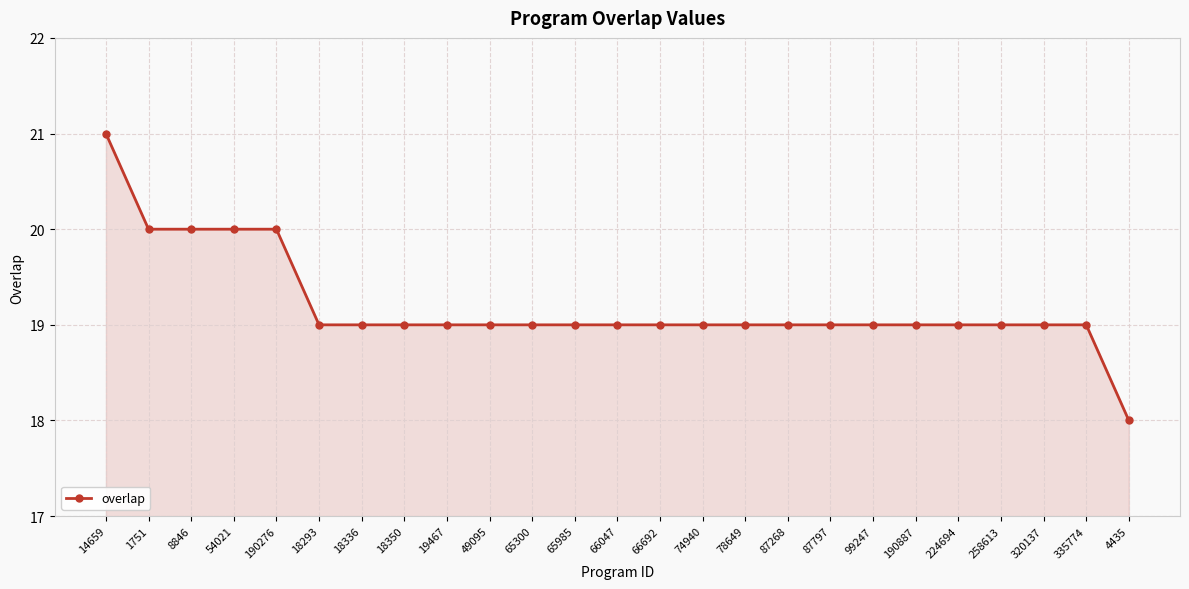

True or false: the data shows 25 at 4435.

False